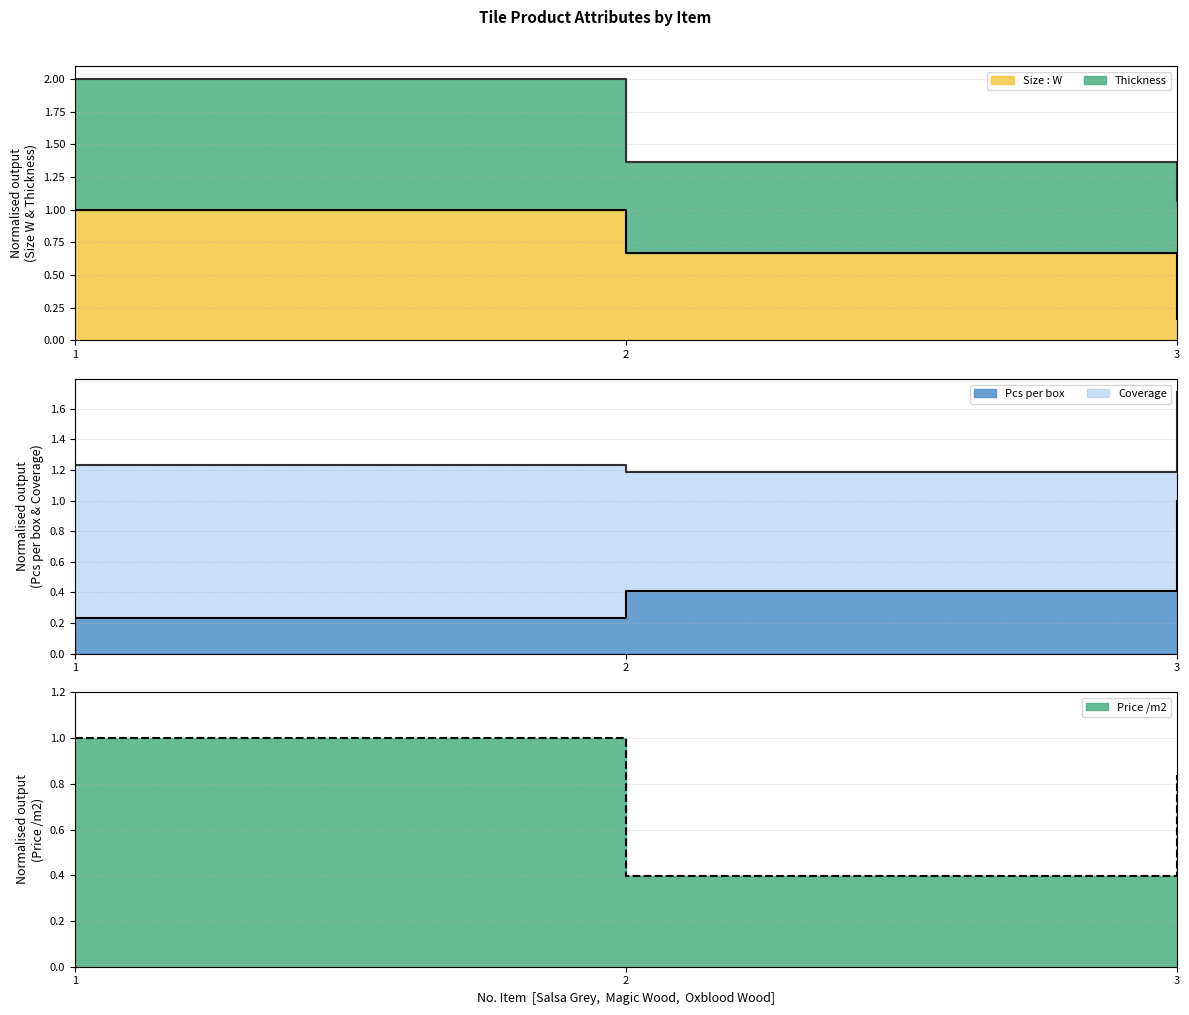

What is the value of the Thickness point at the 1st from the left?

1.0